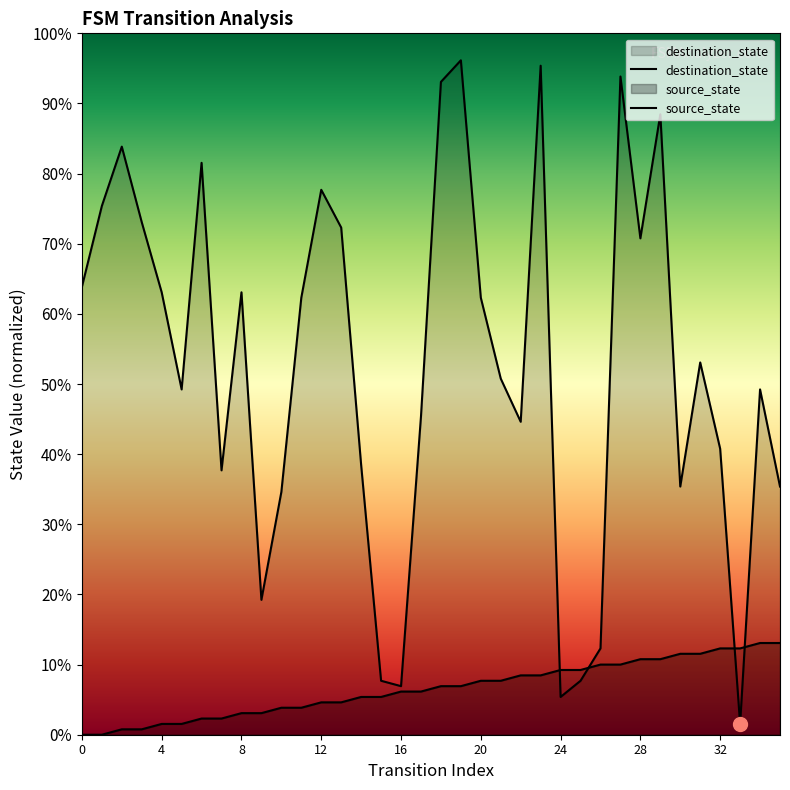

Does the chart display data point markers on the line(s)?

No